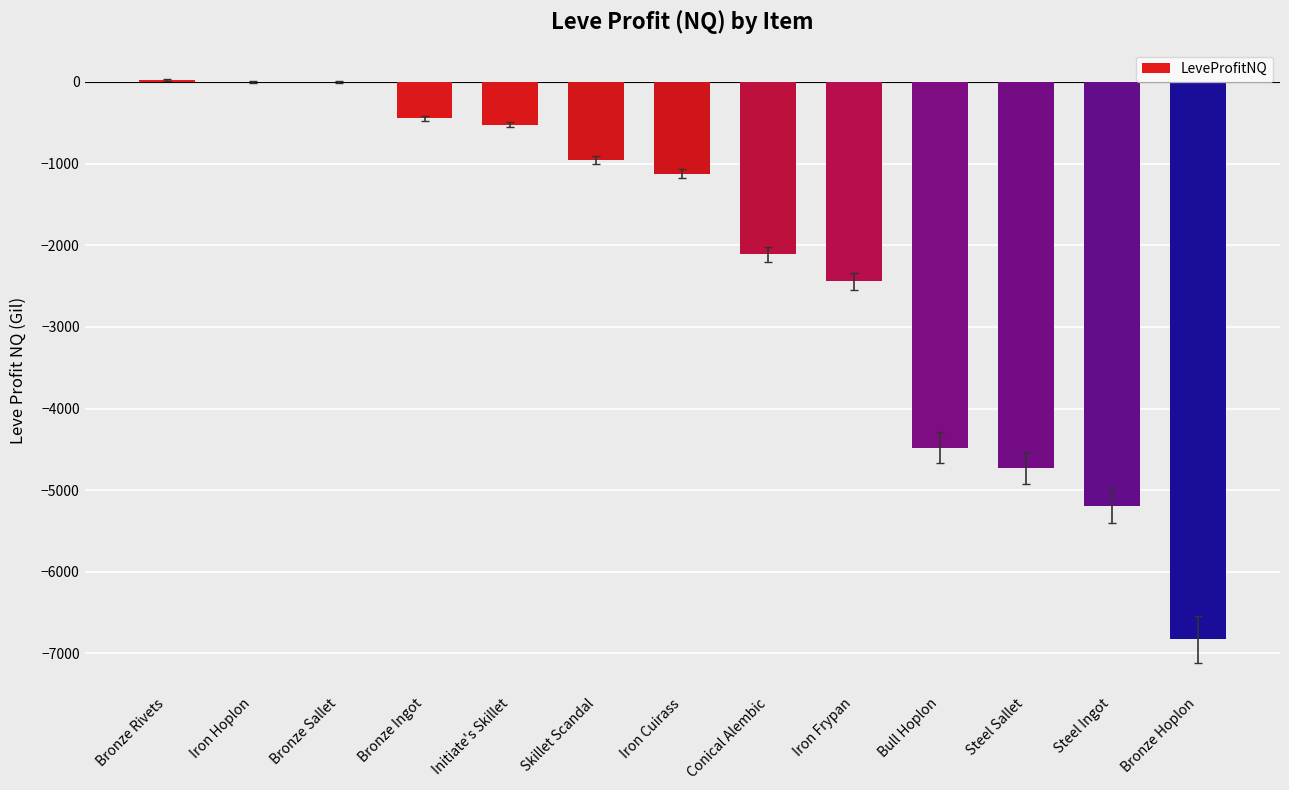

What is the change in value from Bronze Sallet to Conical Alembic?

-2112.5